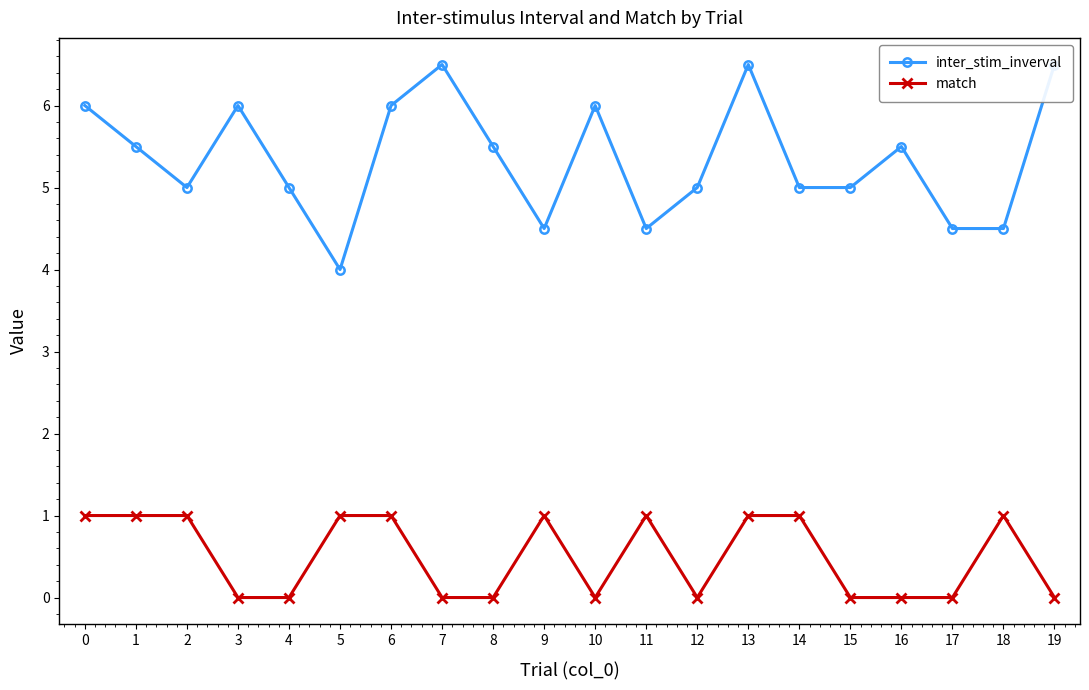

Is it true that inter_stim_inverval equals 1.7 at 10?

False